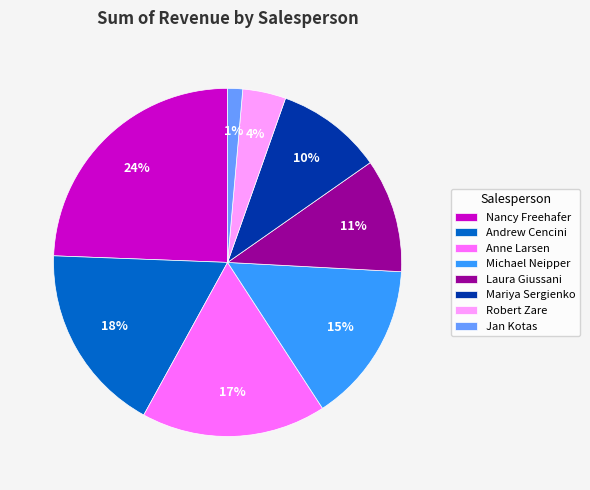

Which slice is the smallest?

Jan Kotas